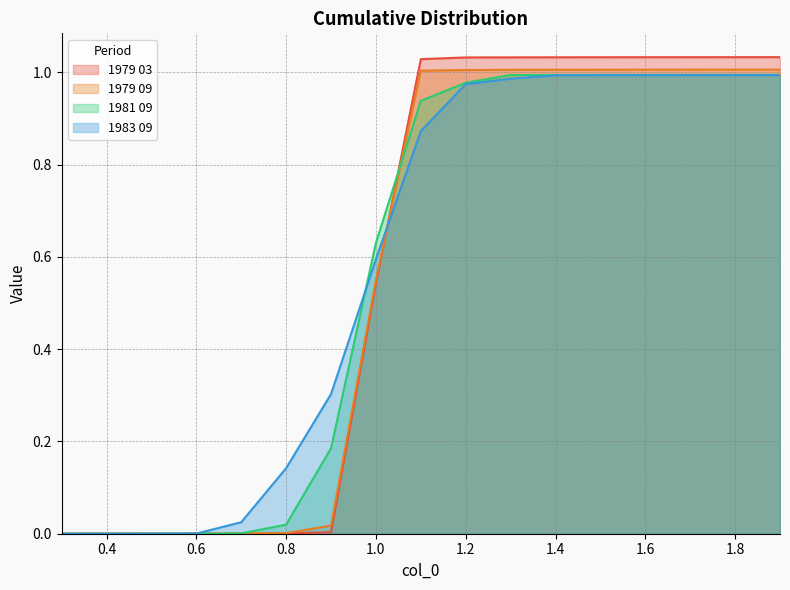

What is the value of the 1979 03 point at the 15th from the left?

1.0